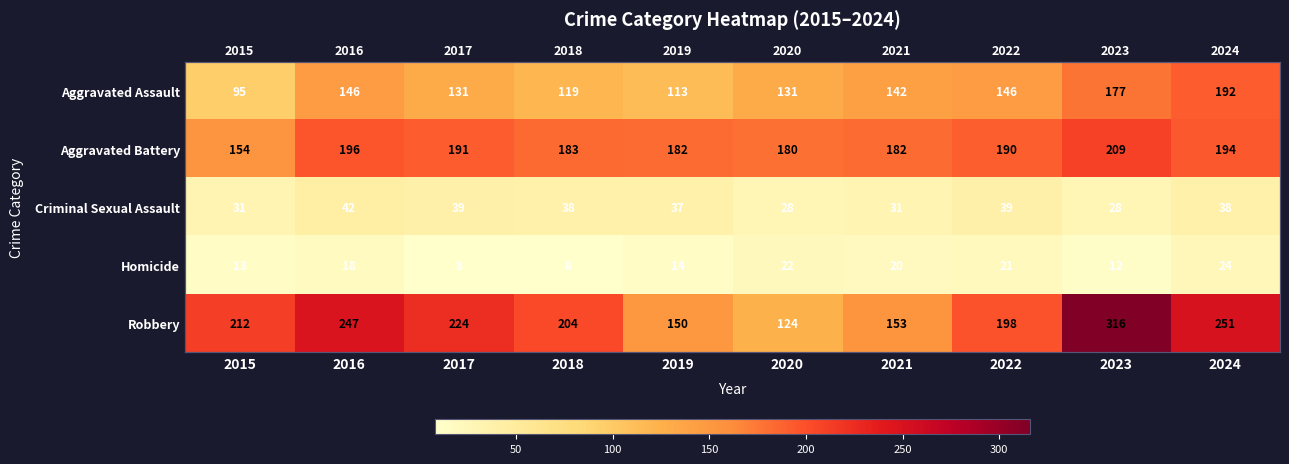

At which category does the chart reach its minimum across all series?

2017